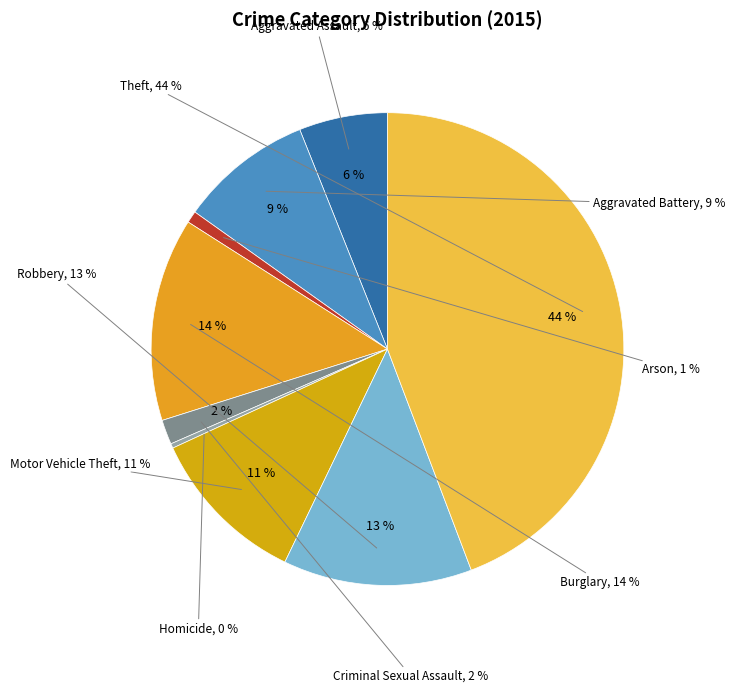

What is the largest slice in the pie chart?

Theft